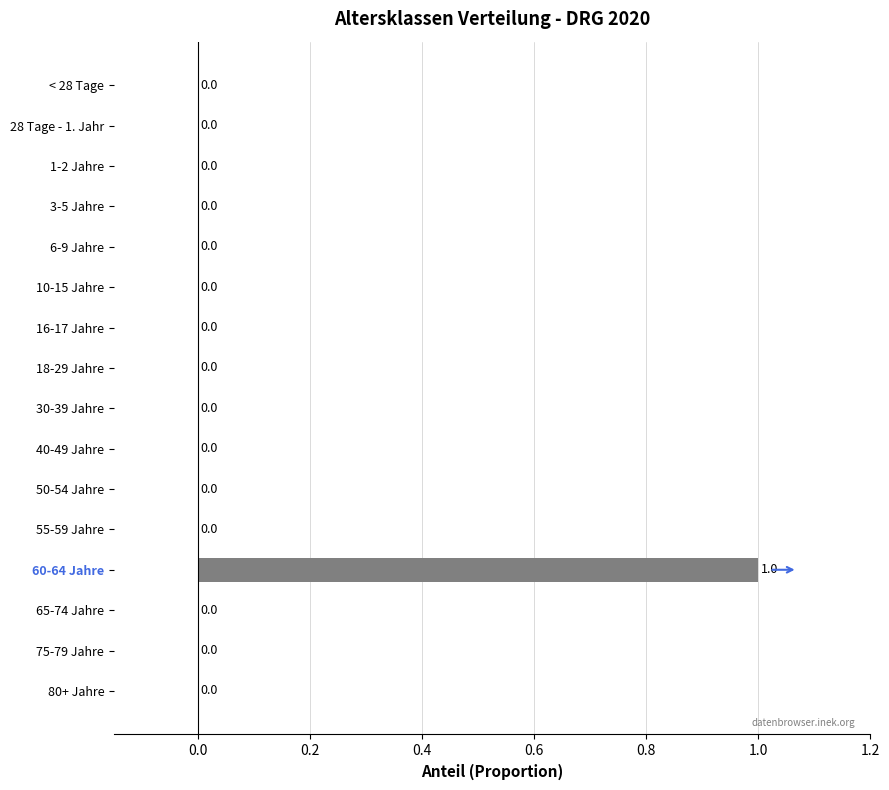

How many series are shown in this chart?

1